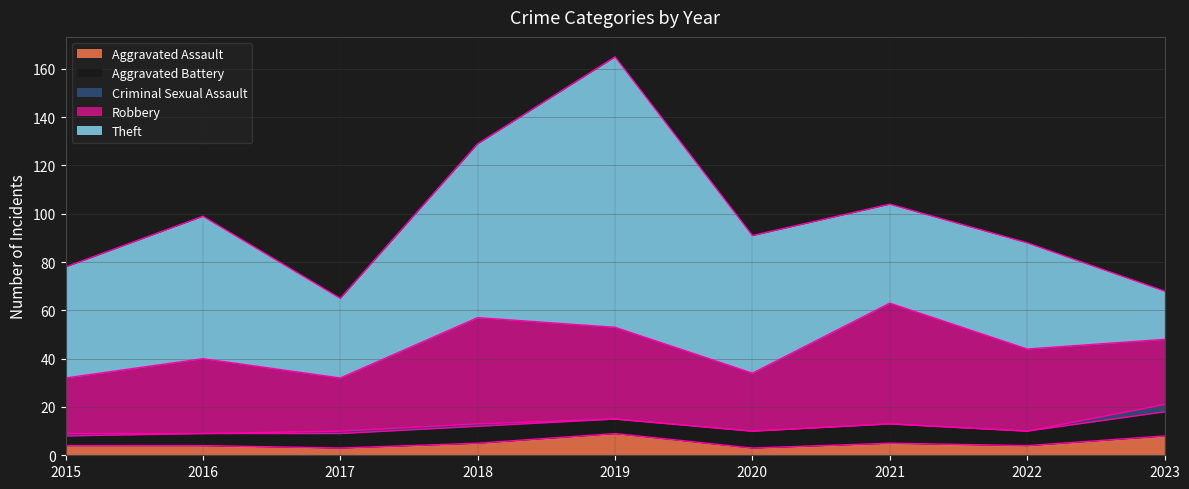

At how many categories does at least one series exceed 81?

1